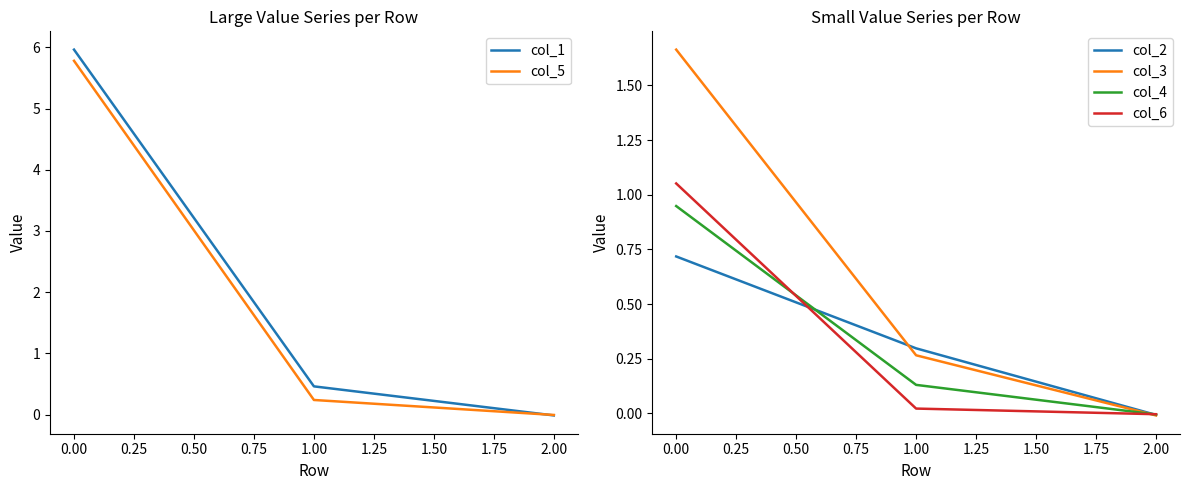

Is it true that col_1 equals -0.0 at 2.00?

True